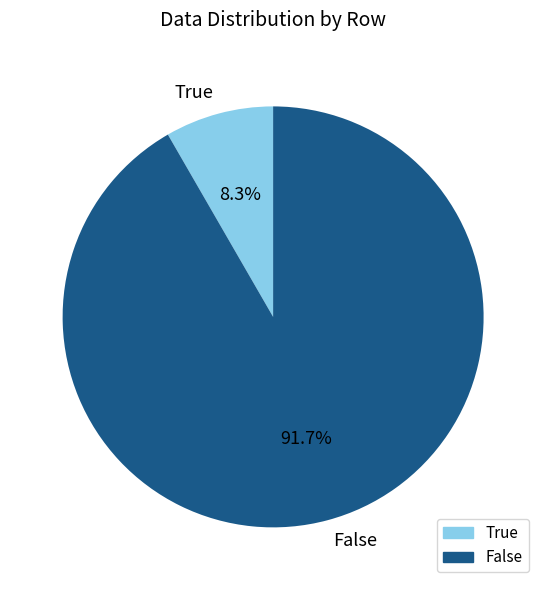

What is the largest slice in the pie chart?

False